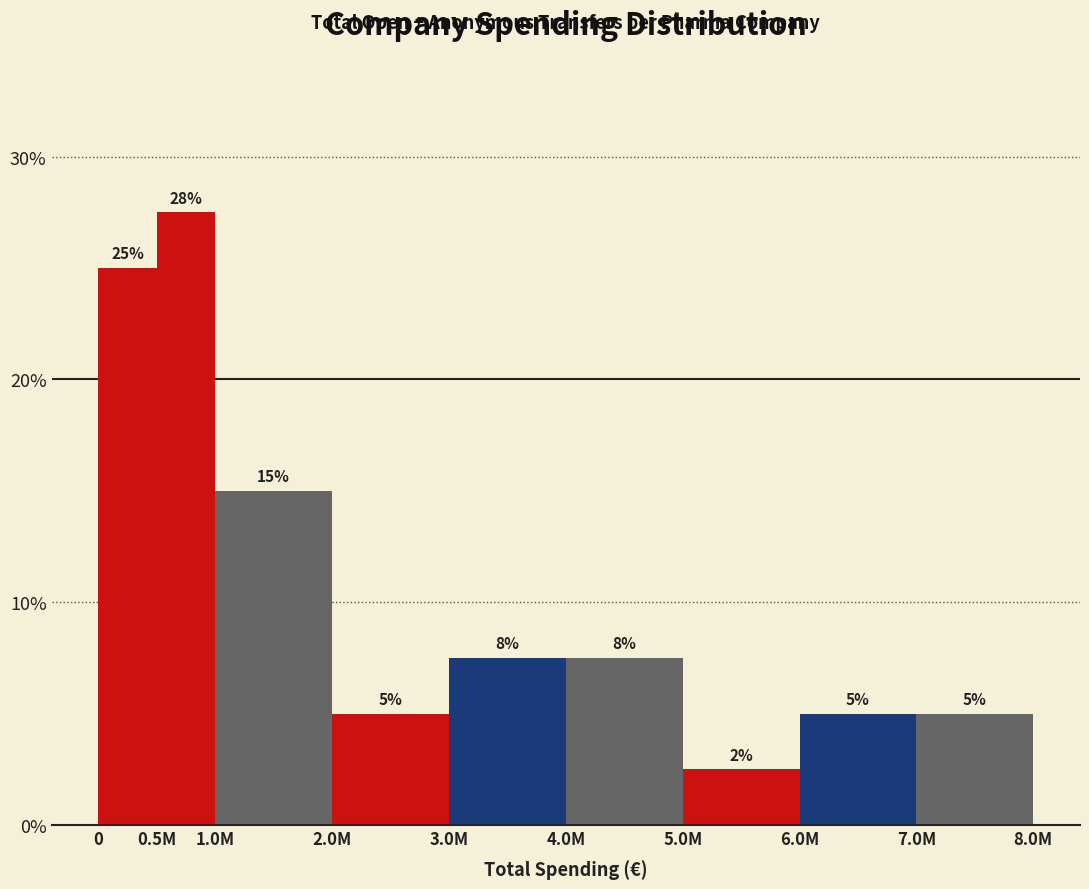

At which category does the chart reach its minimum across all series?

5.0M